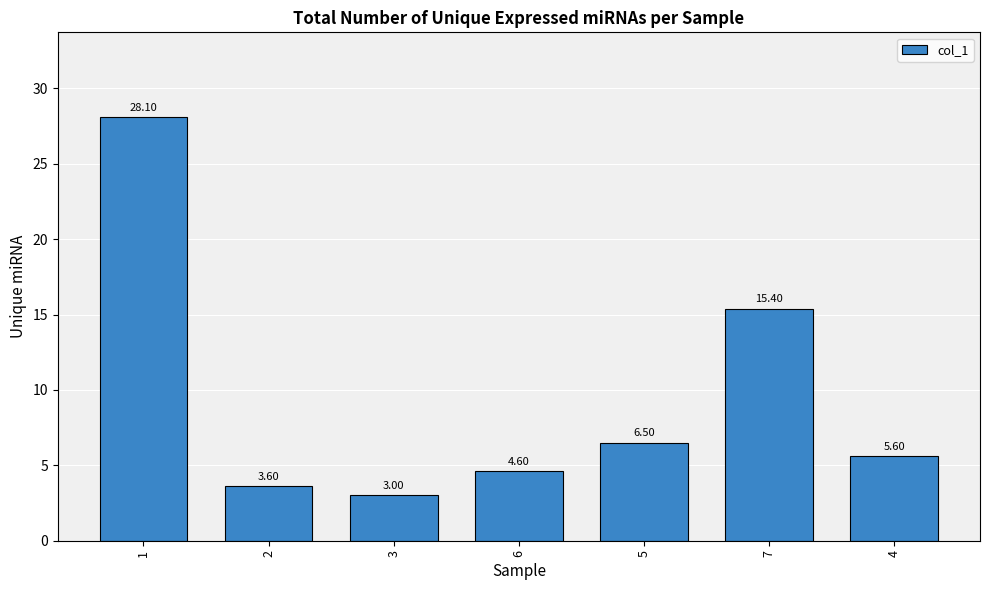

At which label does the data first exceed 5?

1